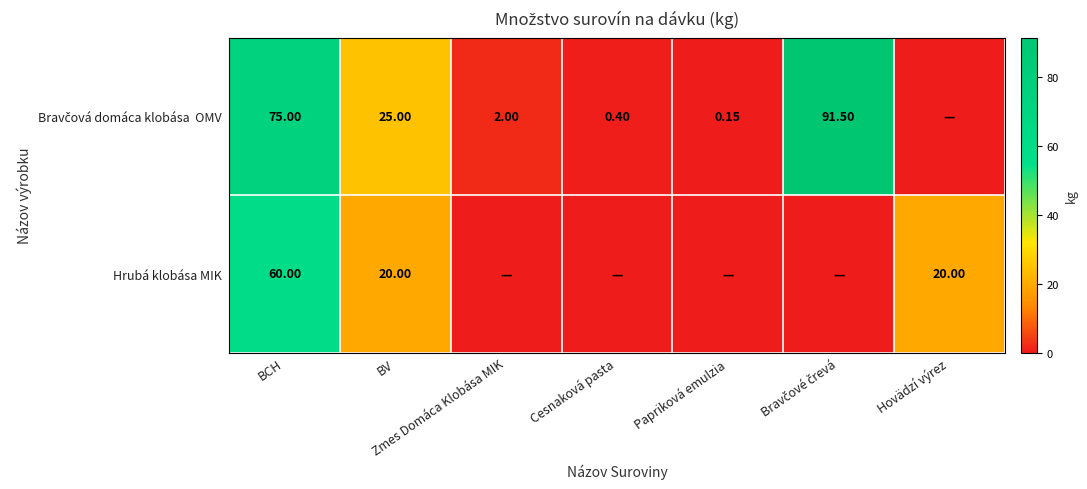

What is the difference between the Bravčová domáca klobása OMV values at Zmes Domáca Klobása MIK and BV?

23.0